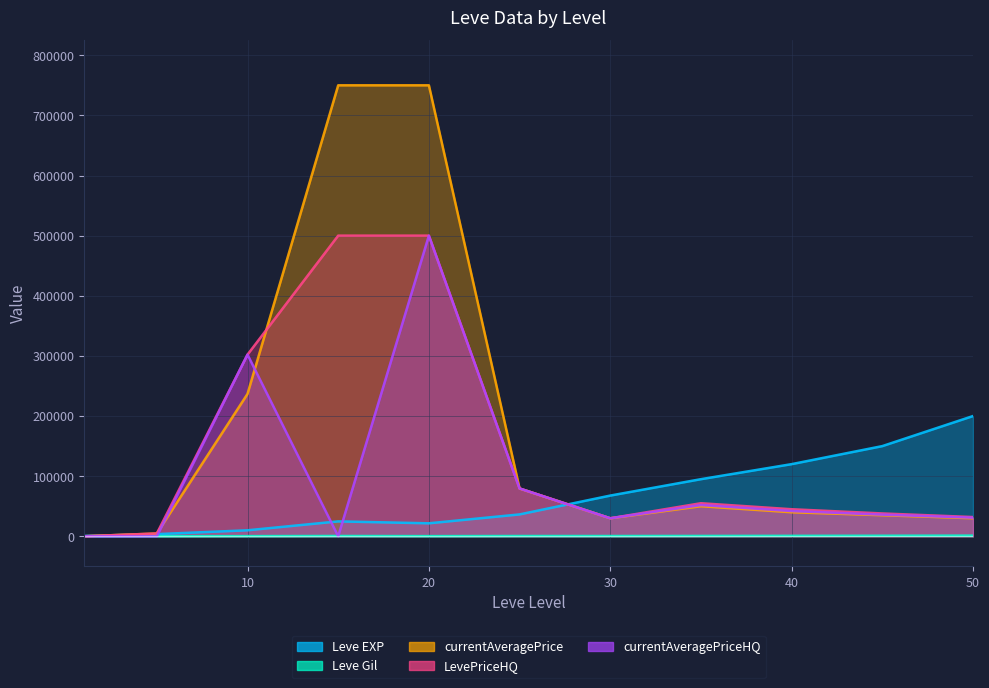

True or false: Leve Gil and Leve EXP intersect in this chart.

False